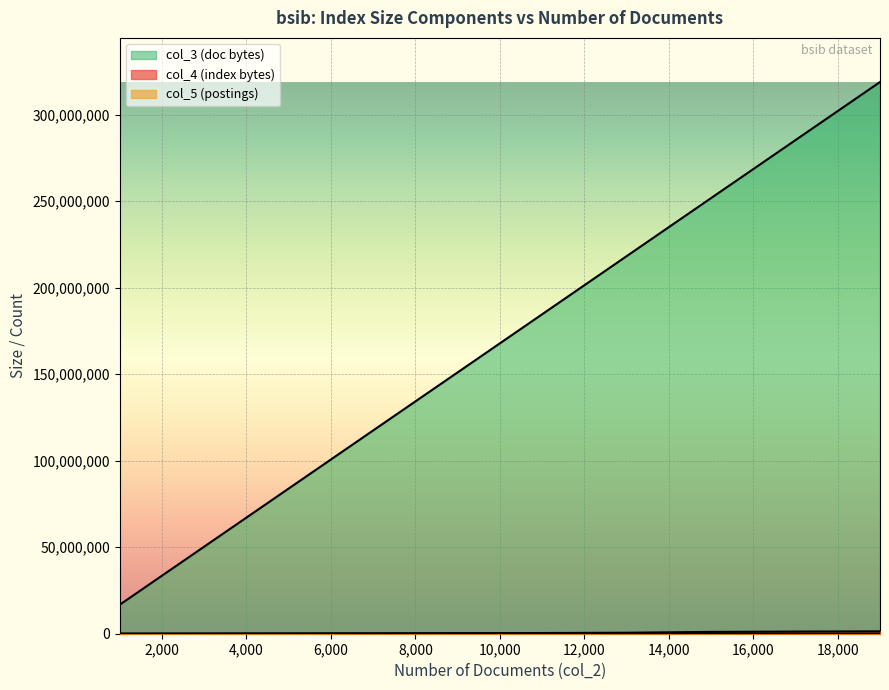

At which label does col_3 (doc bytes) first exceed 184582621?

13000